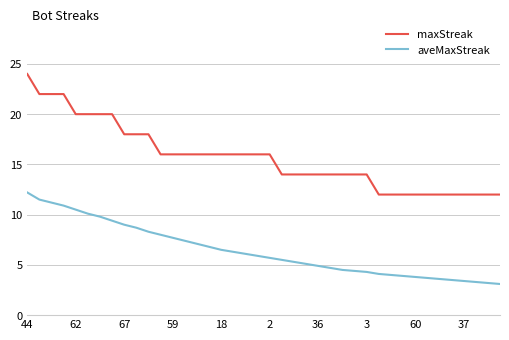

What is the sum of all maxStreak values?

628.0